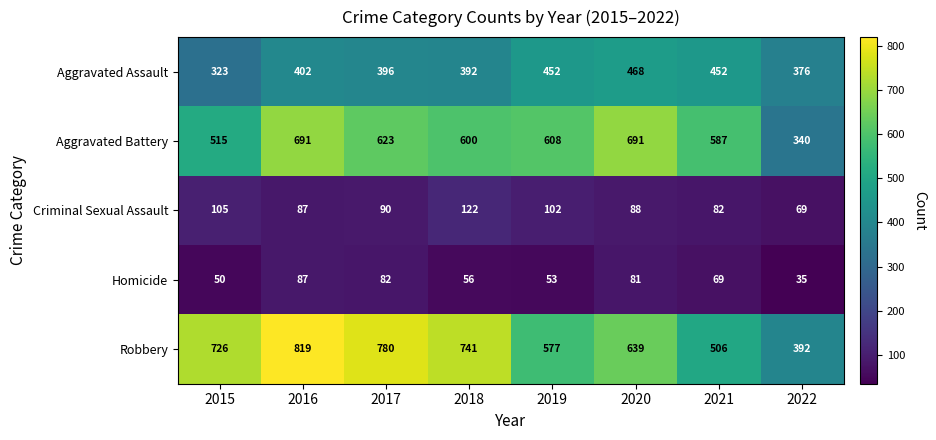

What is the spread (max minus min) of values at 2018?

685